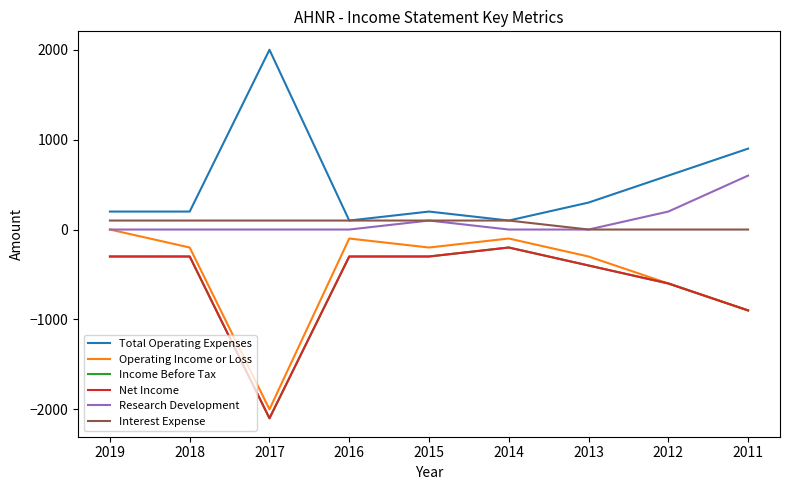

Does the chart display data point markers on the line(s)?

No